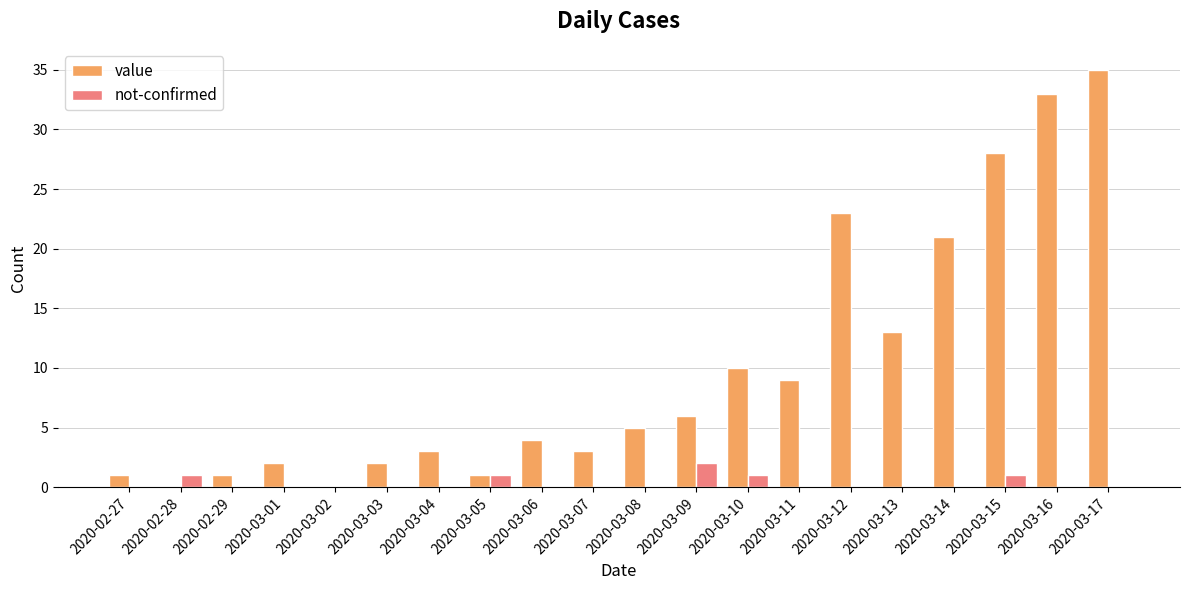

The value of value at 2020-02-29 is 1. True or false?

True